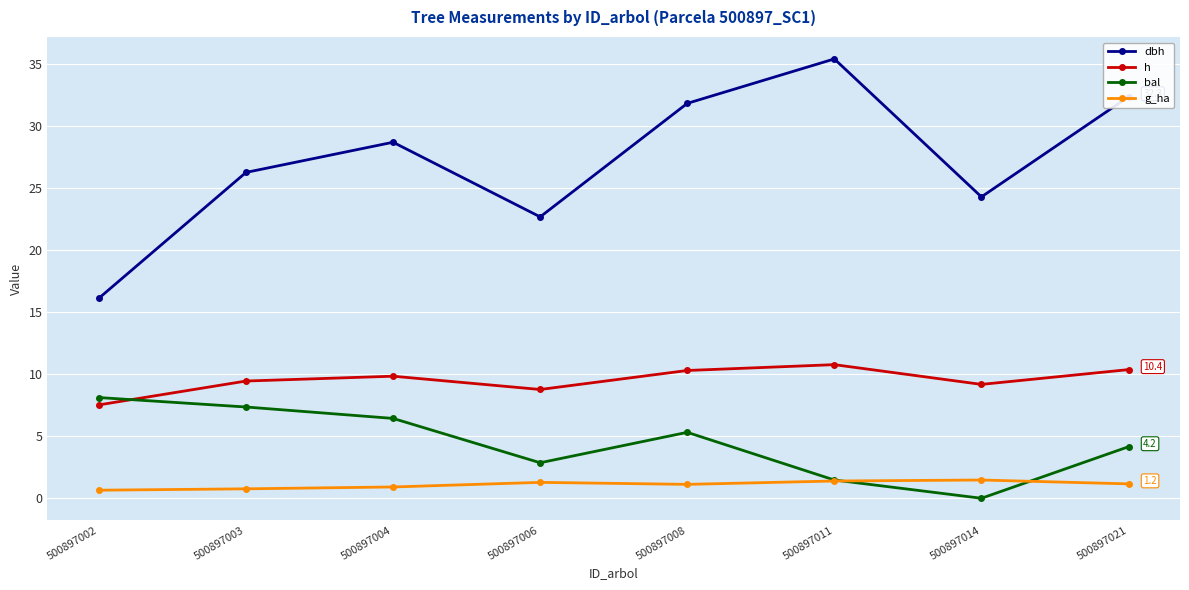

Which series has the largest range (max minus min)?

dbh